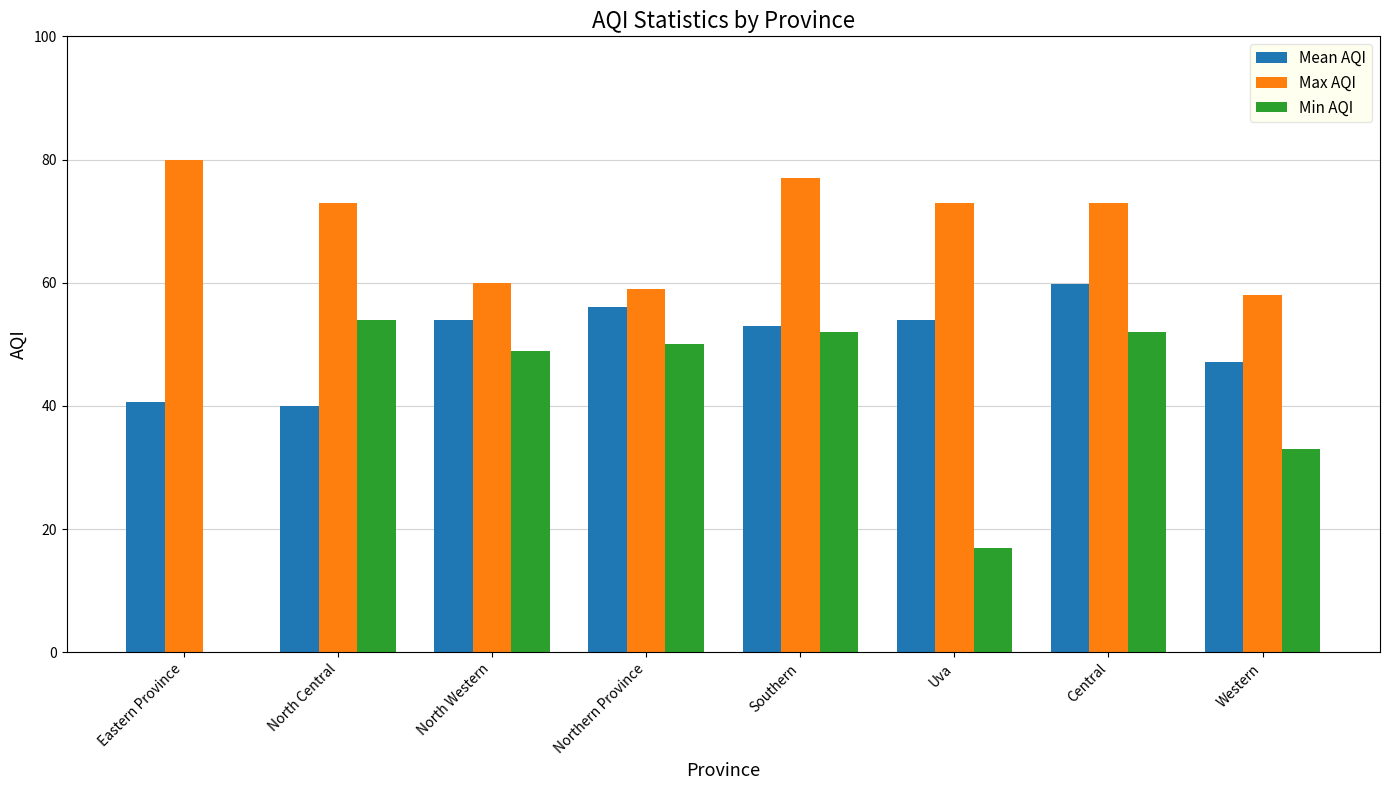

Is the value of Min AQI at North Western greater than the value of Max AQI at Eastern Province?

No